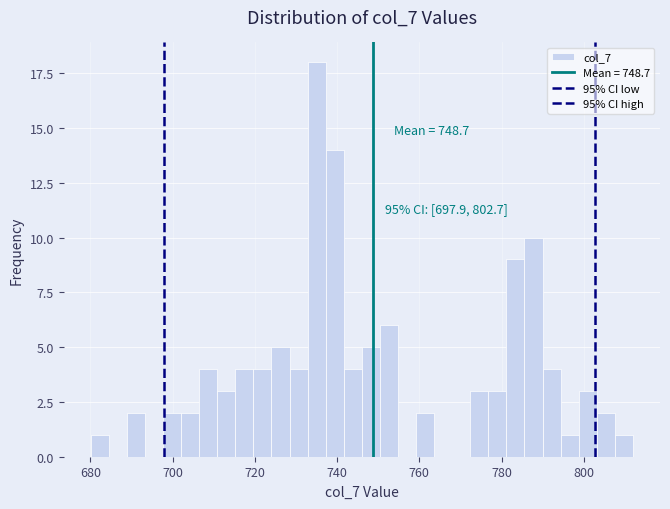

Around what value on the x-axis is the tallest bar? Give the approximate position of its centre, as read against the axis.

736